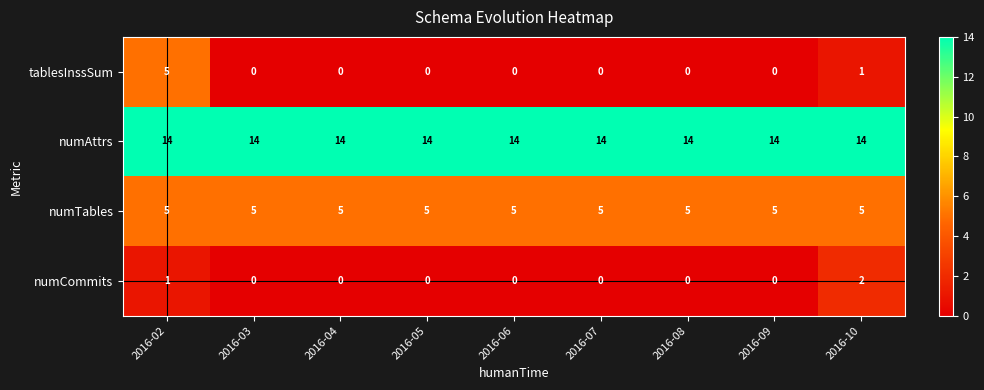

What is the sum of all numCommits values?

3